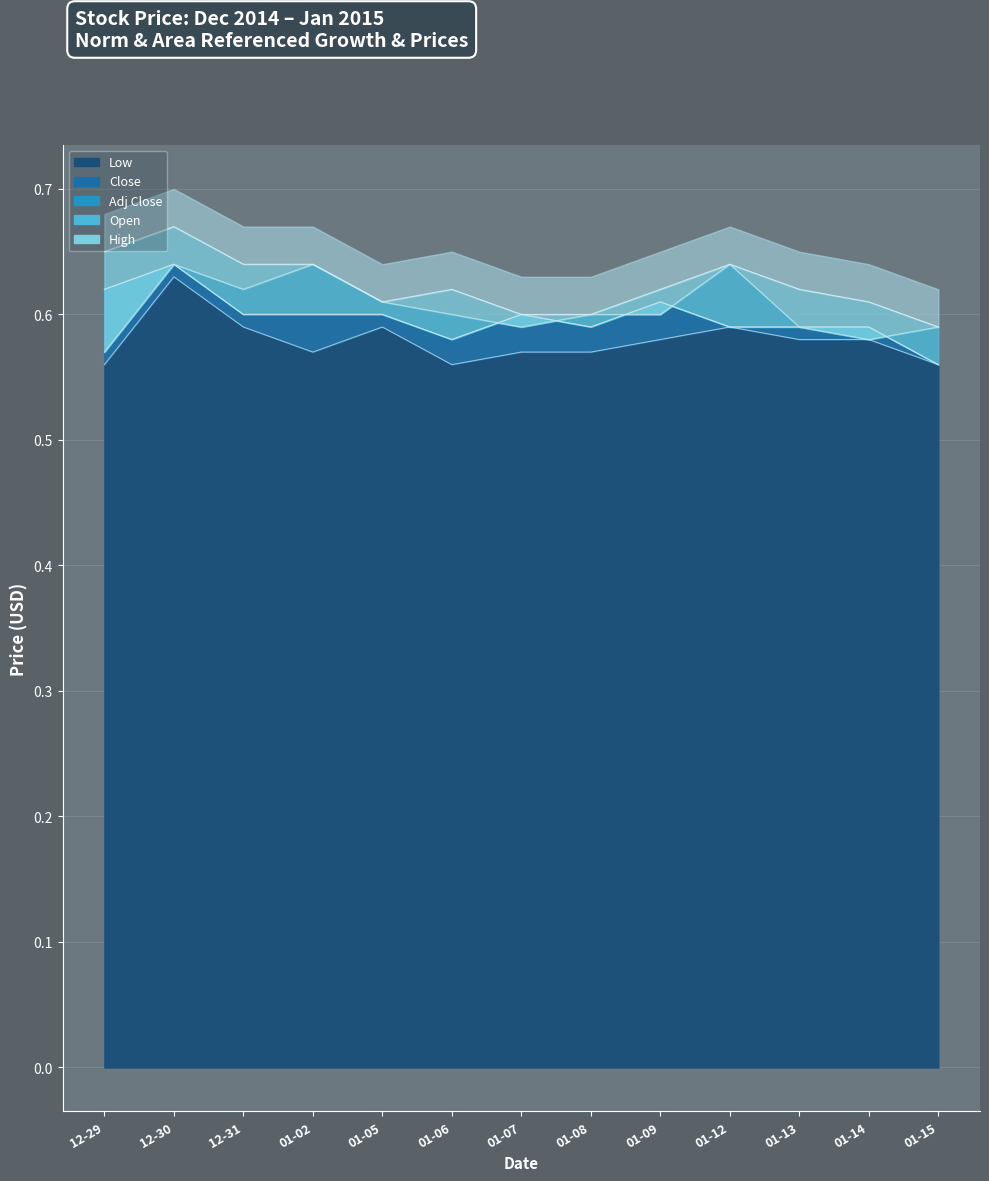

Reading left to right, transcribe all the data shown in this chart.

Low: 0.6	0.6	0.6	0.6	0.6	0.6	0.6	0.6	0.6	0.6	0.6	0.6	0.6
Close: 0.6	0.6	0.6	0.6	0.6	0.6	0.6	0.6	0.6	0.6	0.6	0.6	0.6
Adj Close: 0.6	0.6	0.6	0.6	0.6	0.6	0.6	0.6	0.6	0.6	0.6	0.6	0.6
Open: 0.6	0.6	0.6	0.6	0.6	0.6	0.6	0.6	0.6	0.6	0.6	0.6	0.6
High: 0.7	0.7	0.6	0.6	0.6	0.6	0.6	0.6	0.6	0.6	0.6	0.6	0.6